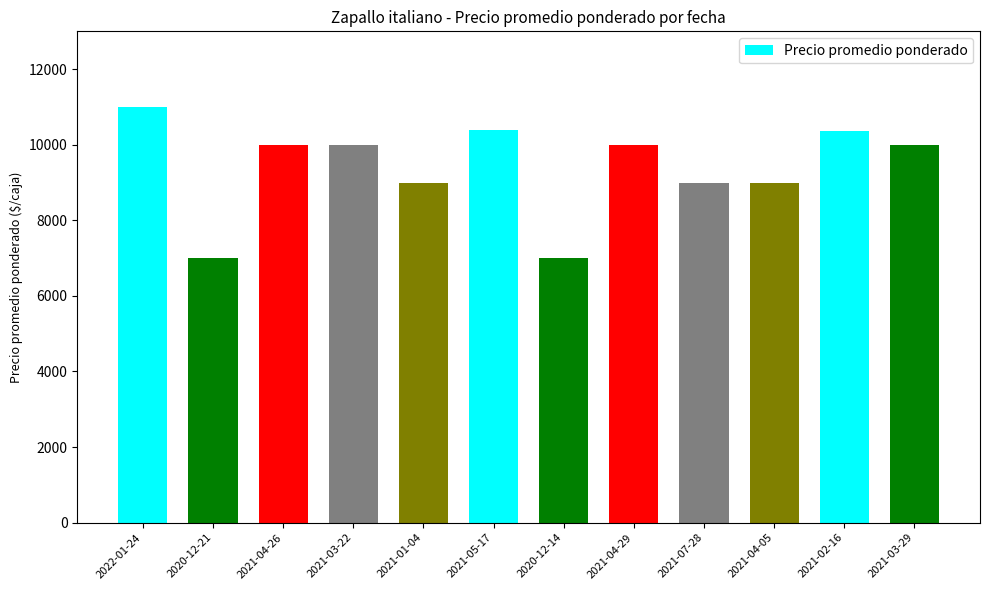

True or false: the data shows 1417 at 2020-12-21.

False